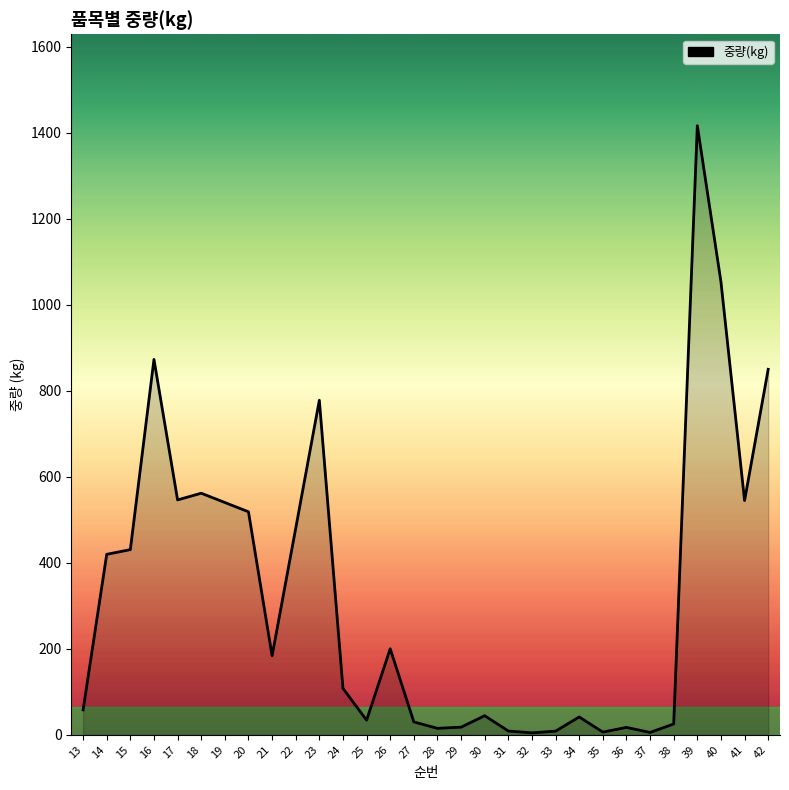

Where is the data nearest to the value 710?

23